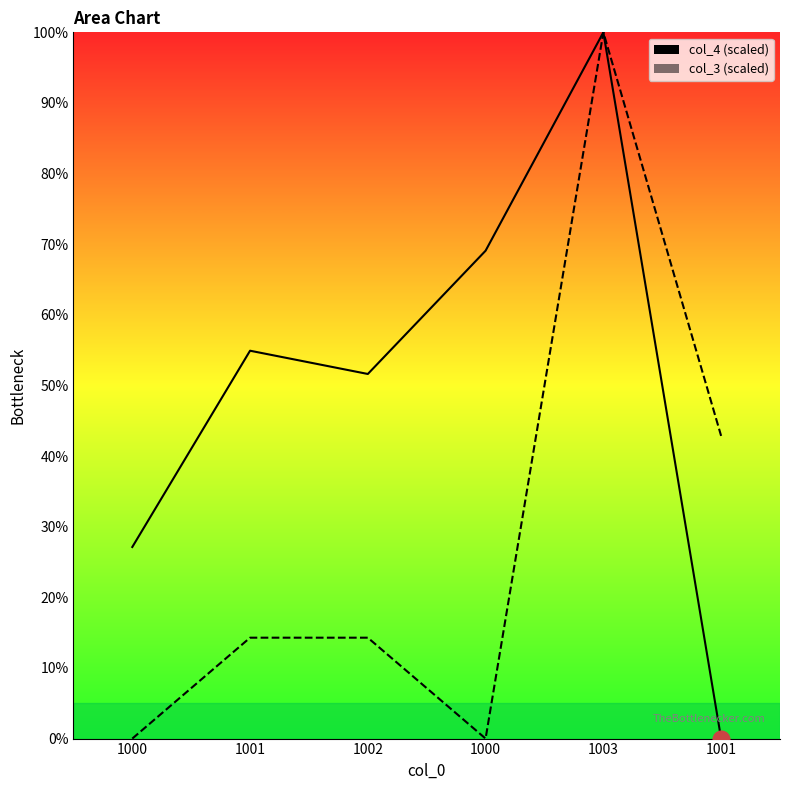

At which category does the chart reach its minimum across all series?

1001